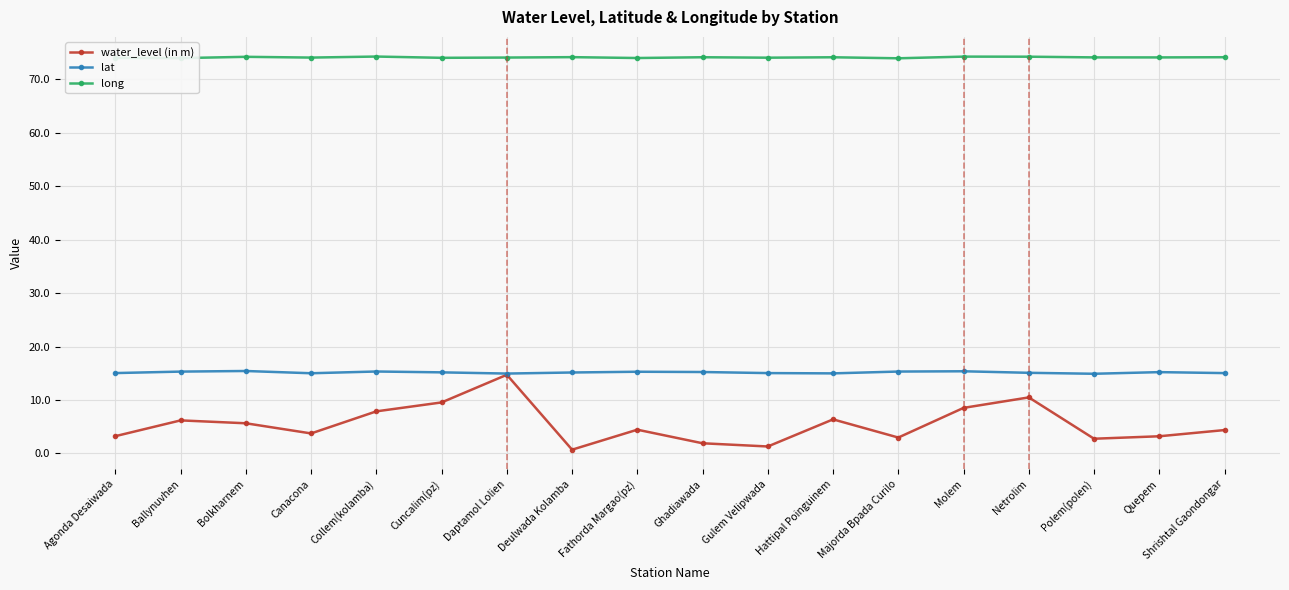

The value of long at Netrolim is 74.2. True or false?

True